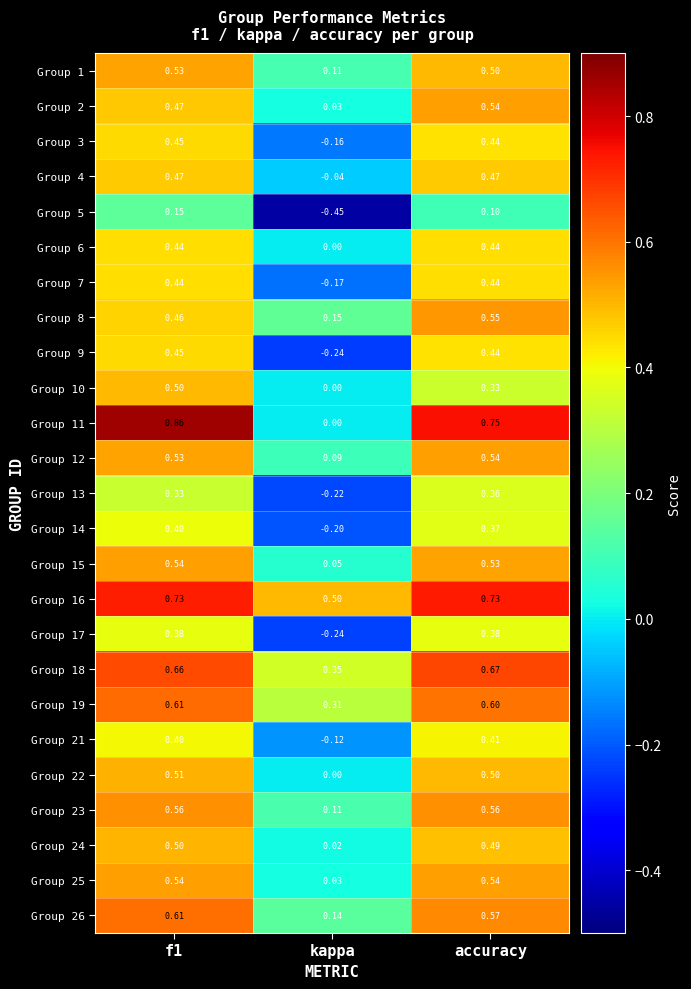

Where is Group 12 nearest to the value 0?

kappa